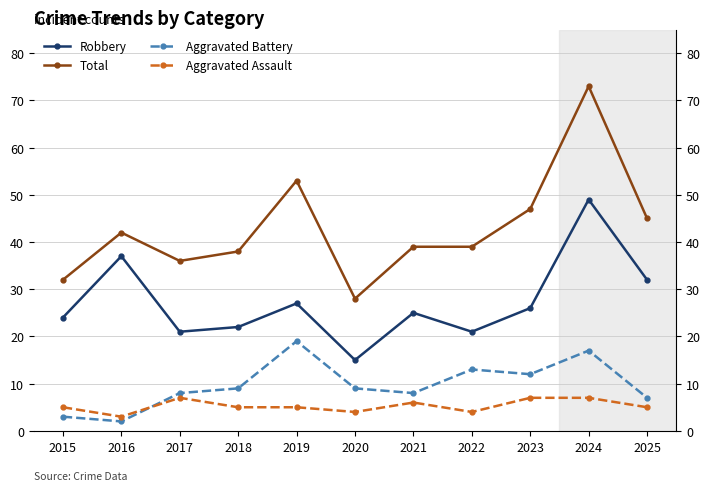

What is the difference between the second highest and minimum values in the Robbery series?

22